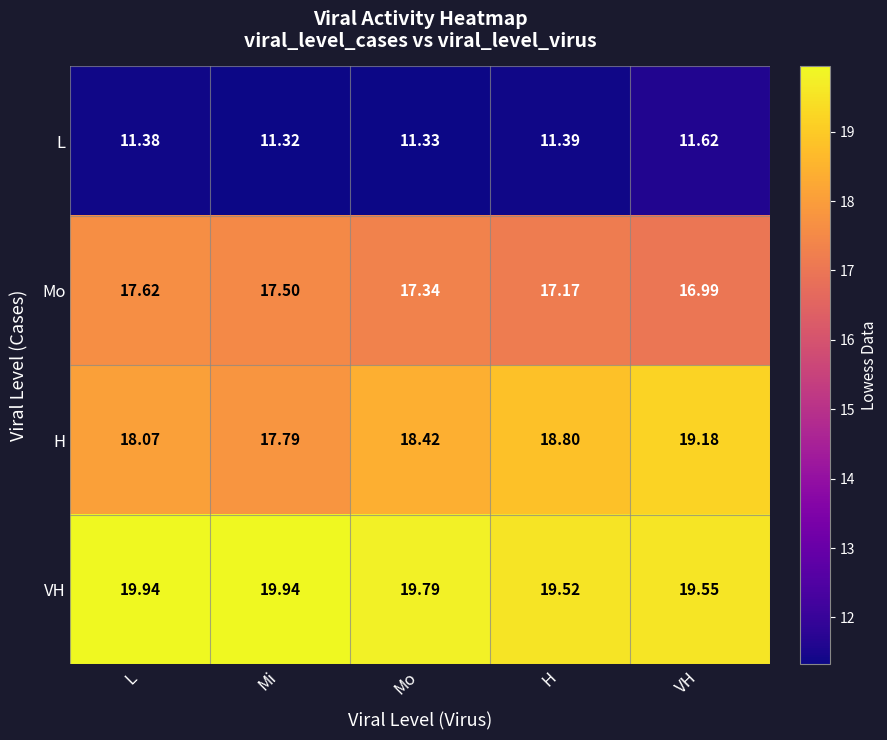

Which series changed the most between H and VH?

H